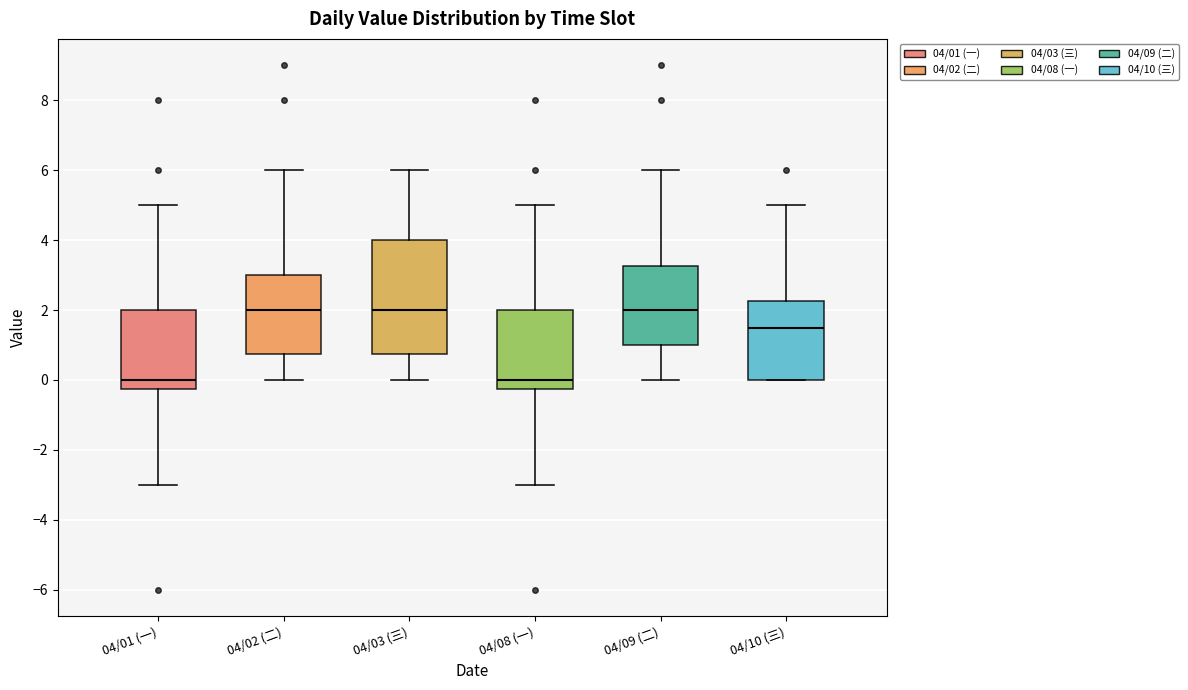

Comparing the boxes themselves (not the whiskers), which one is the tallest?

04/03 (三)